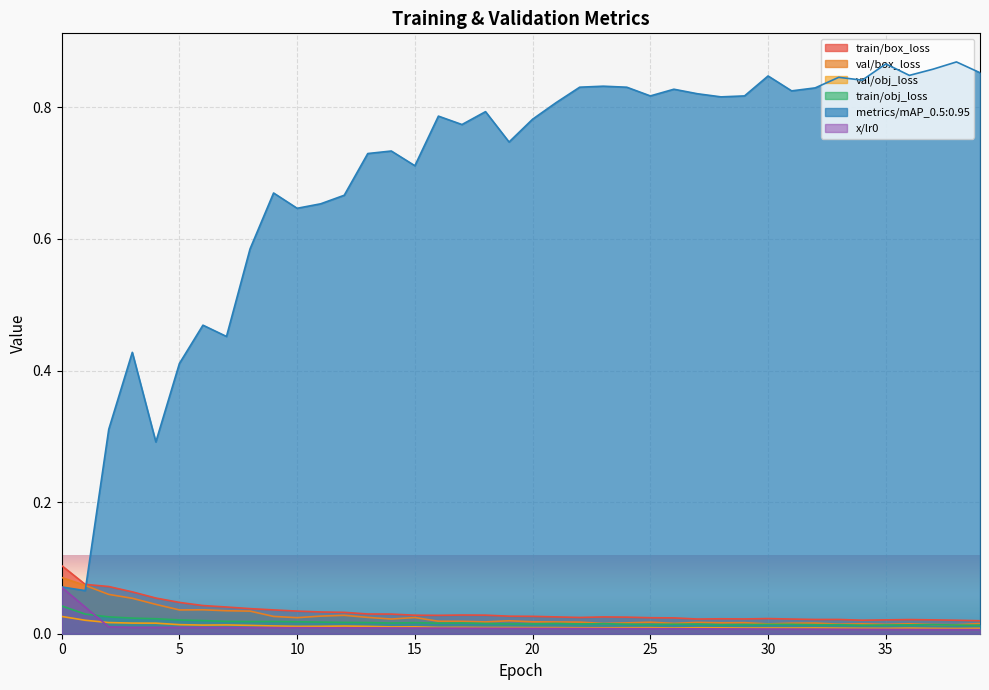

True or false: val/box_loss and train/box_loss cross at least once.

False